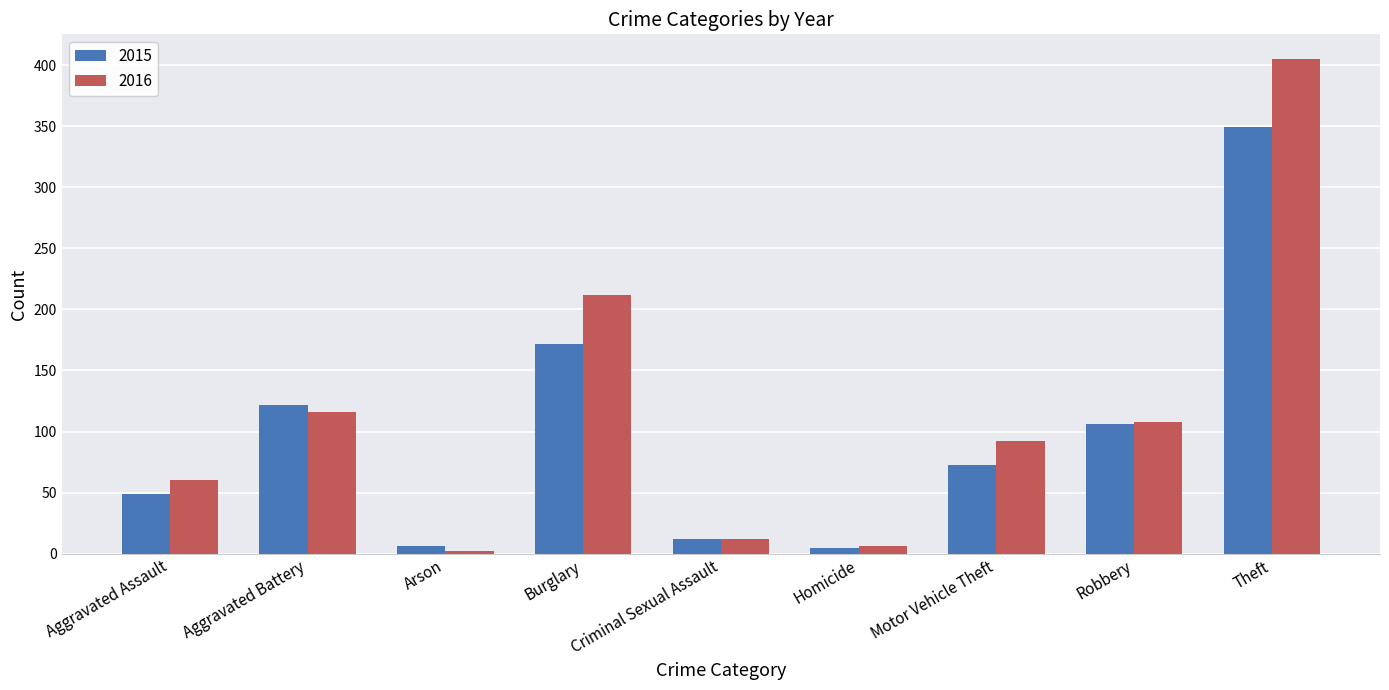

What is the average value of the 2016 series?

113